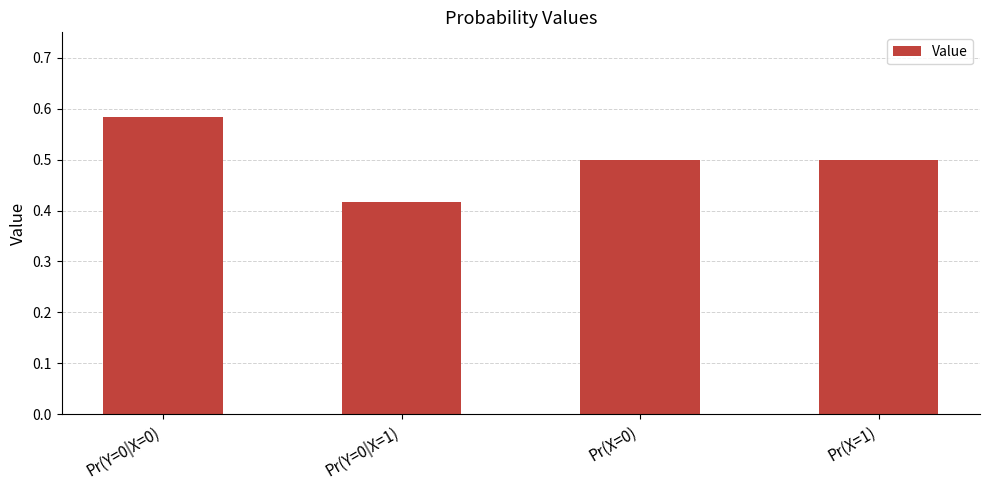

At which category does the chart reach its minimum across all series?

Pr(Y=0|X=1)